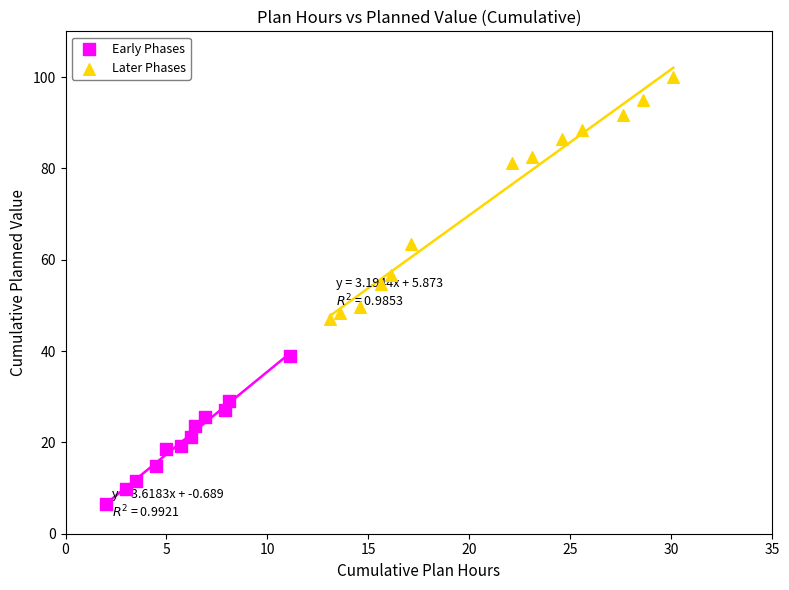

Which series reaches the maximum Y coordinate?

Later Phases